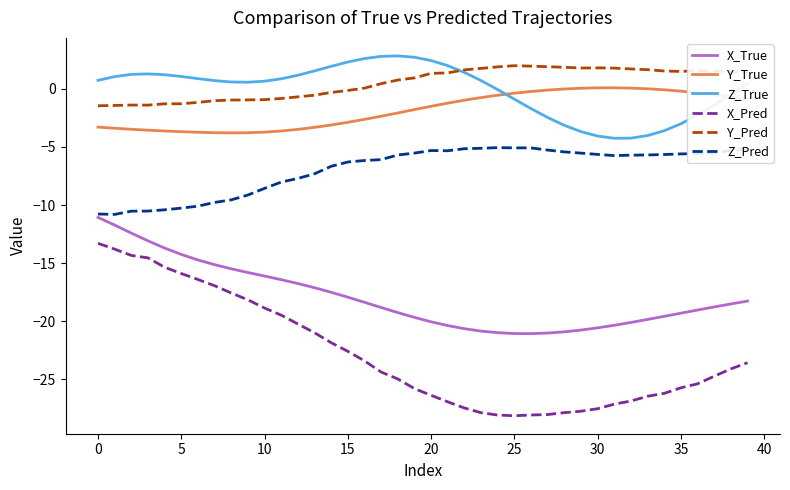

How many distinct data groups are displayed?

6